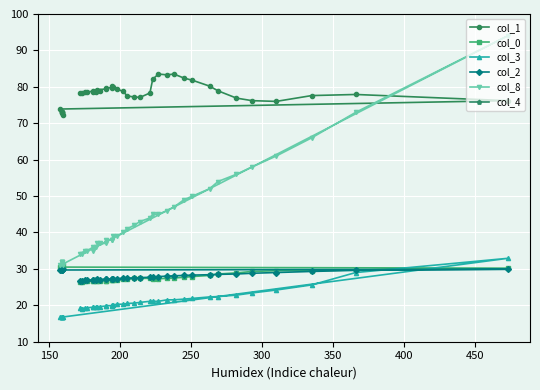

How many interior local peaks does the col_4 series have?

8